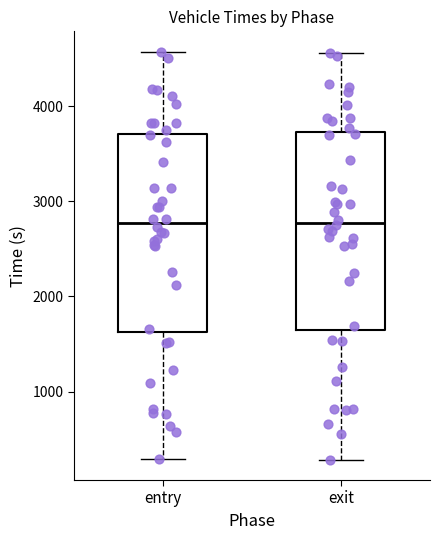

Reading left to right, transcribe this box plot: for each box, give where its median line is, the range the box spans, and where its two whiskers end, as read against the y-axis. The values are not printed on the chart, so give them approximately, as read against the axis.

entry: median 2800, box 1600 to 3700, whiskers 300 to 4600
exit: median 2800, box 1700 to 3700, whiskers 300 to 4600